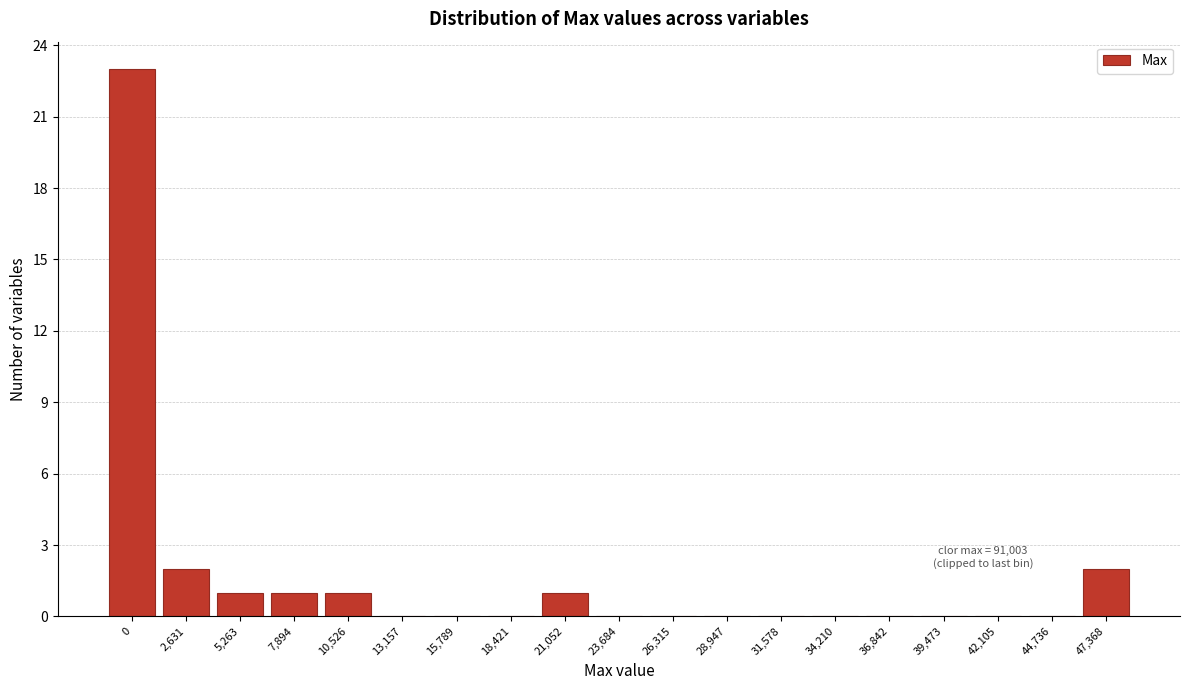

Reading left to right, extract all data points from this chart.

0=23	2,631=2	5,263=1	7,894=1	10,526=1	13,157=0	15,789=0	18,421=0	21,052=1	23,684=0	26,315=0	28,947=0	31,578=0	34,210=0	36,842=0	39,473=0	42,105=0	44,736=0	47,368=2